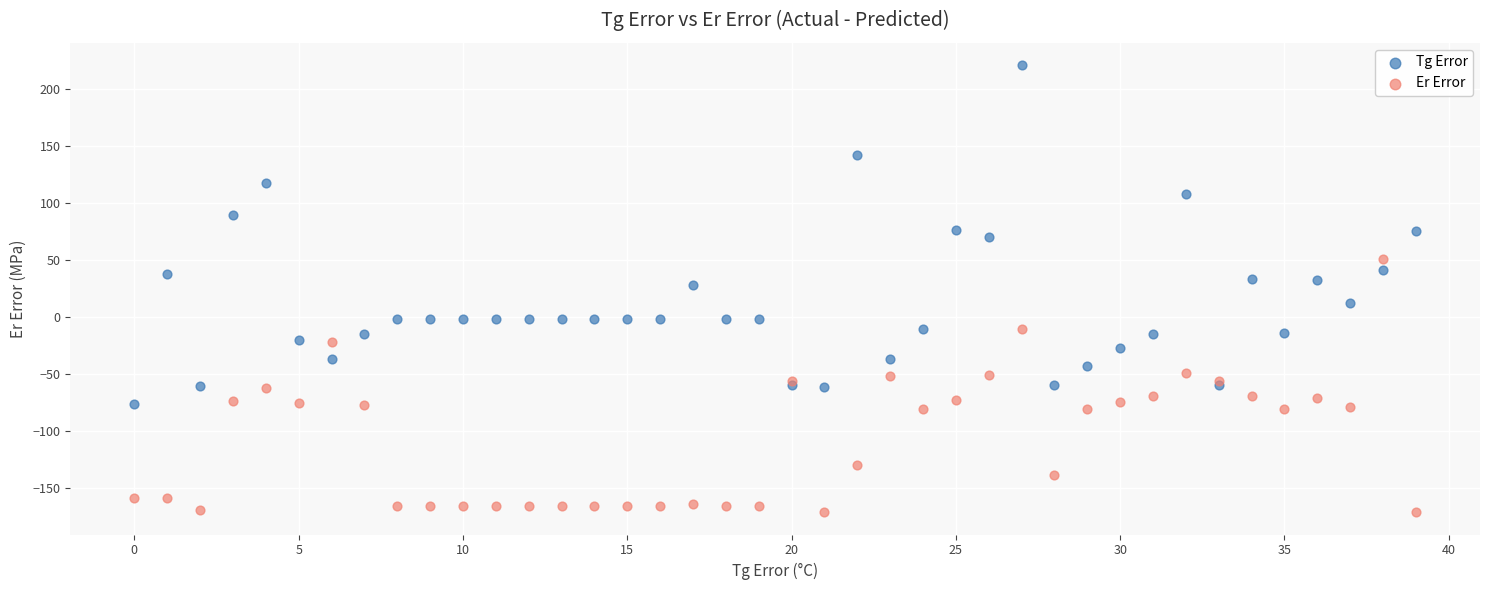

What are all the series names shown in the legend?

Tg Error, Er Error